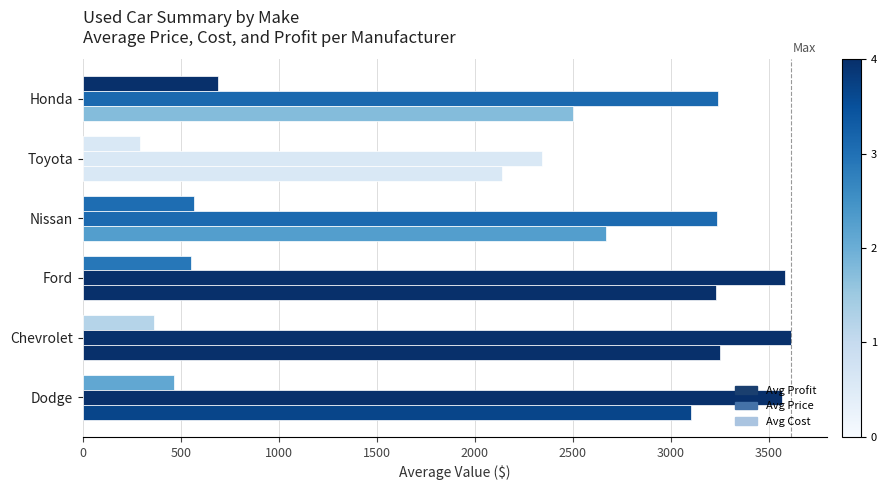

Count the number of categories in the chart.

6